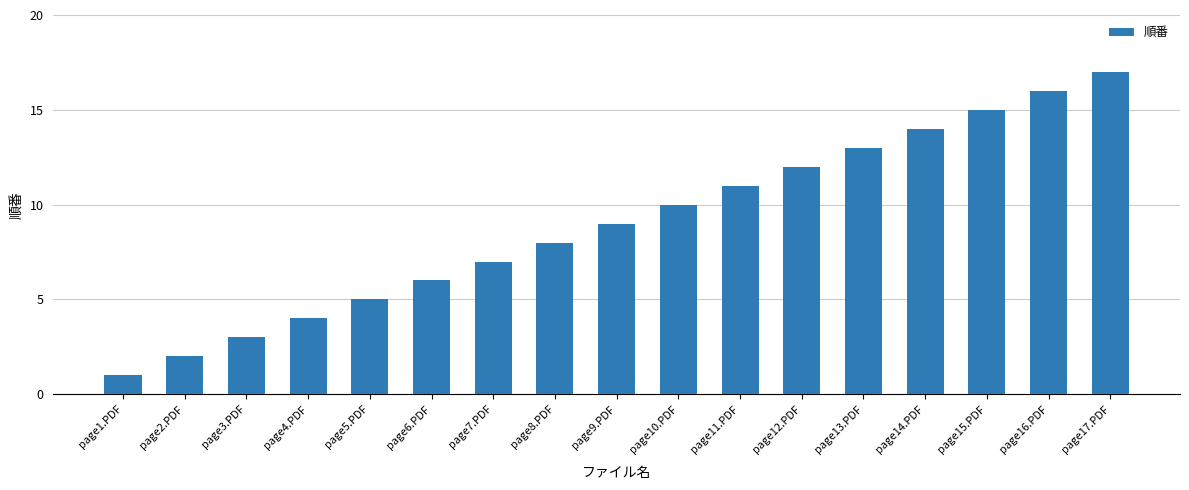

The value at page16.PDF is 16. True or false?

True